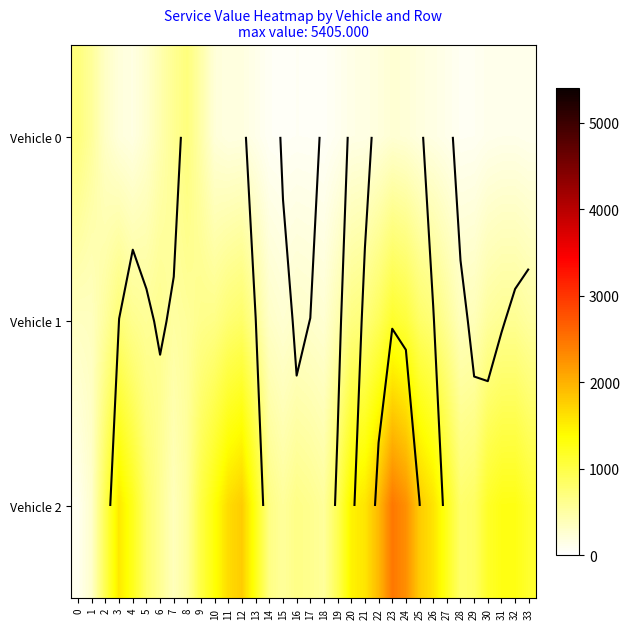

At which category is the sum across all series the highest?

23